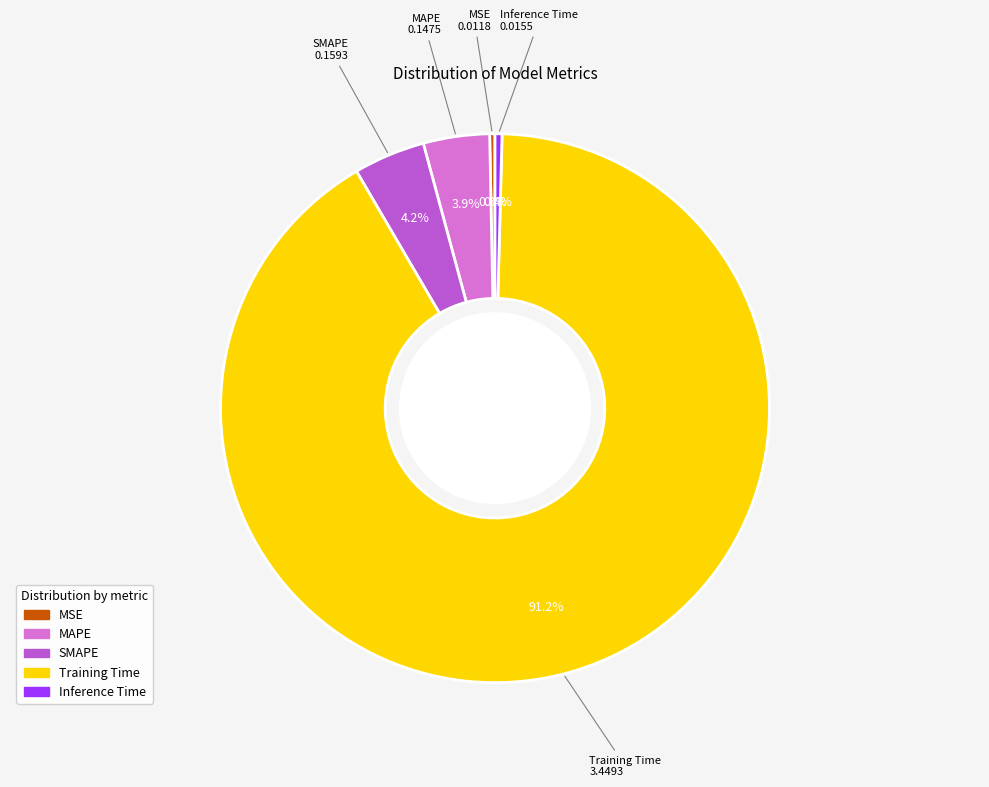

To the nearest percent, what is the average slice percentage?

20%